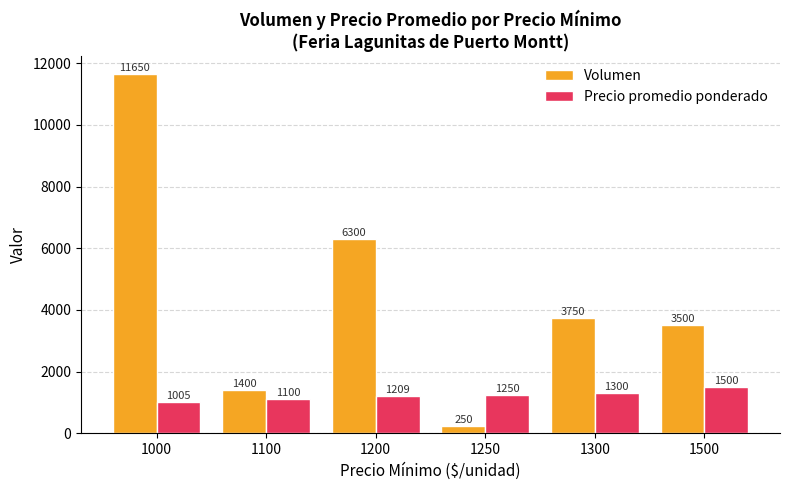

How many bars are there in total?

12